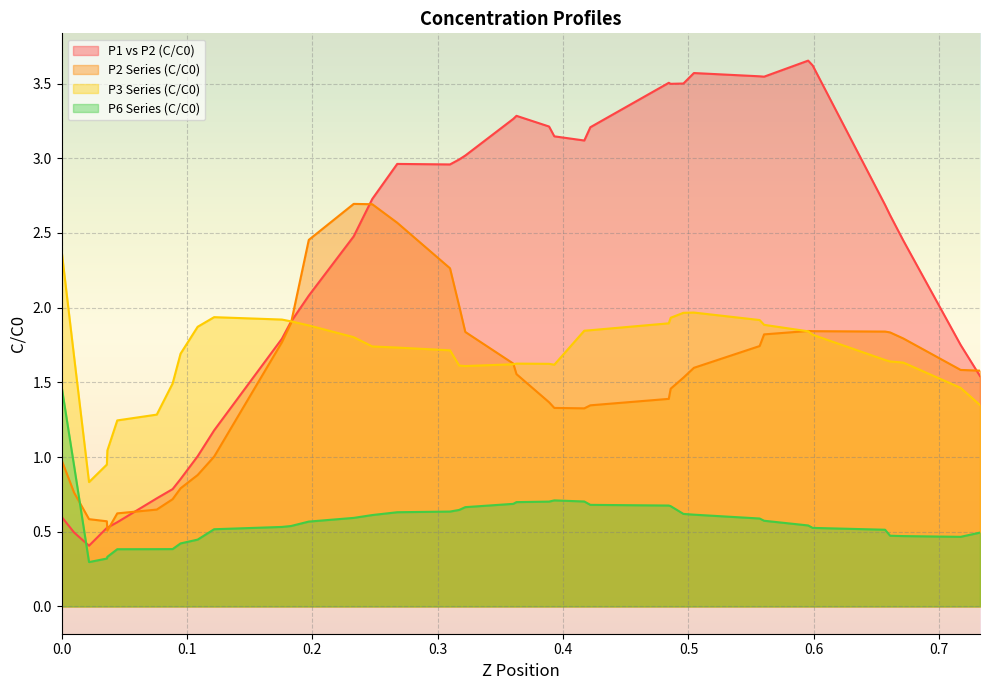

What is the minimum value shown in the chart?

0.3